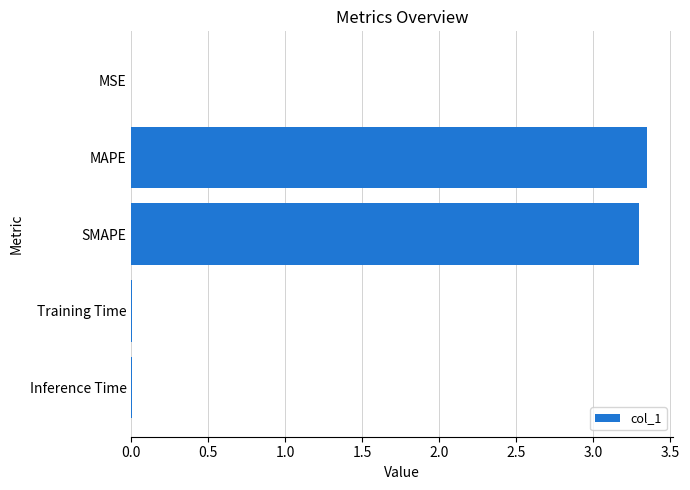

Which category has the highest value across all series?

MAPE